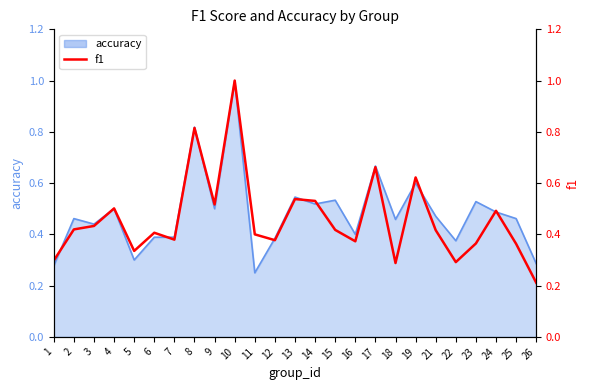

True or false: the data shows 0.2 at 10.

False